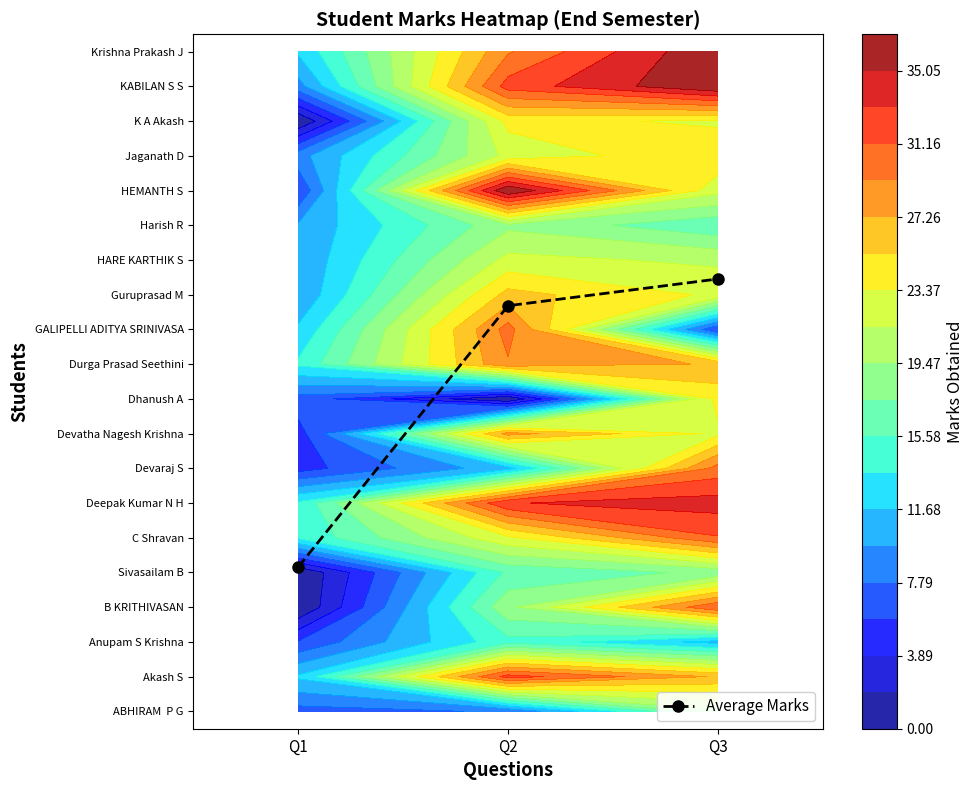

Reading left to right, what are all the values shown in this chart?

Q1=4.2	Q2=11.7	Q3=12.5